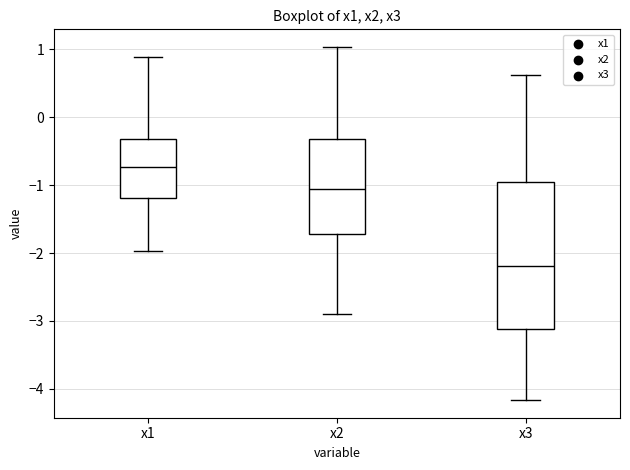

Where does the lower whisker of the box for x3 end on the y-axis? The values are not printed on the chart, so give them approximately, as read against the axis.

-4.2